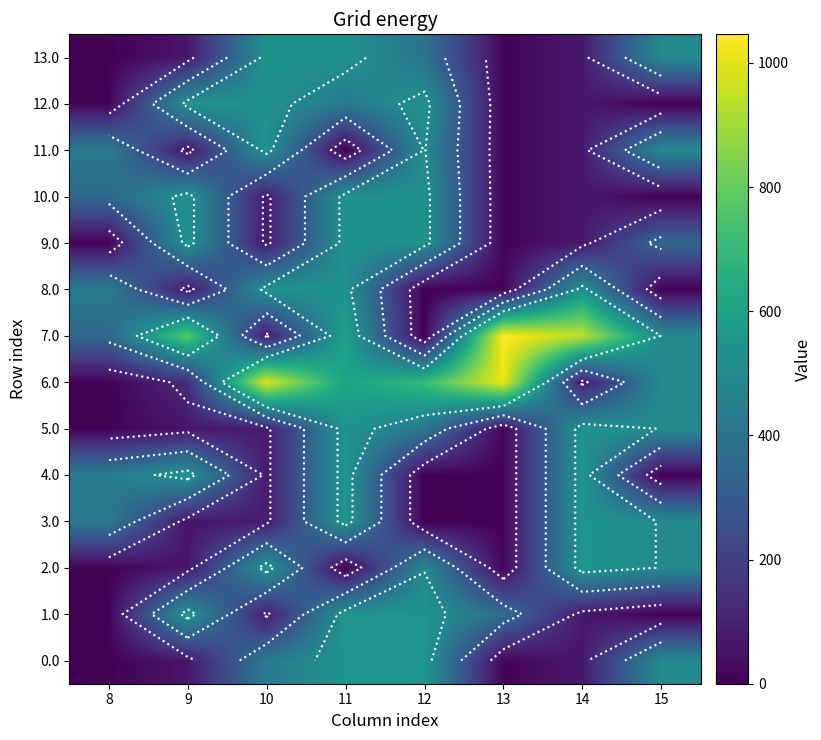

Rank the series at 14 from lowest to highest value.

0.0, 1.0, 6.0, 9.0, 10.0, 11.0, 12.0, 13.0, 8.0, 2.0, 3.0, 4.0, 5.0, 7.0